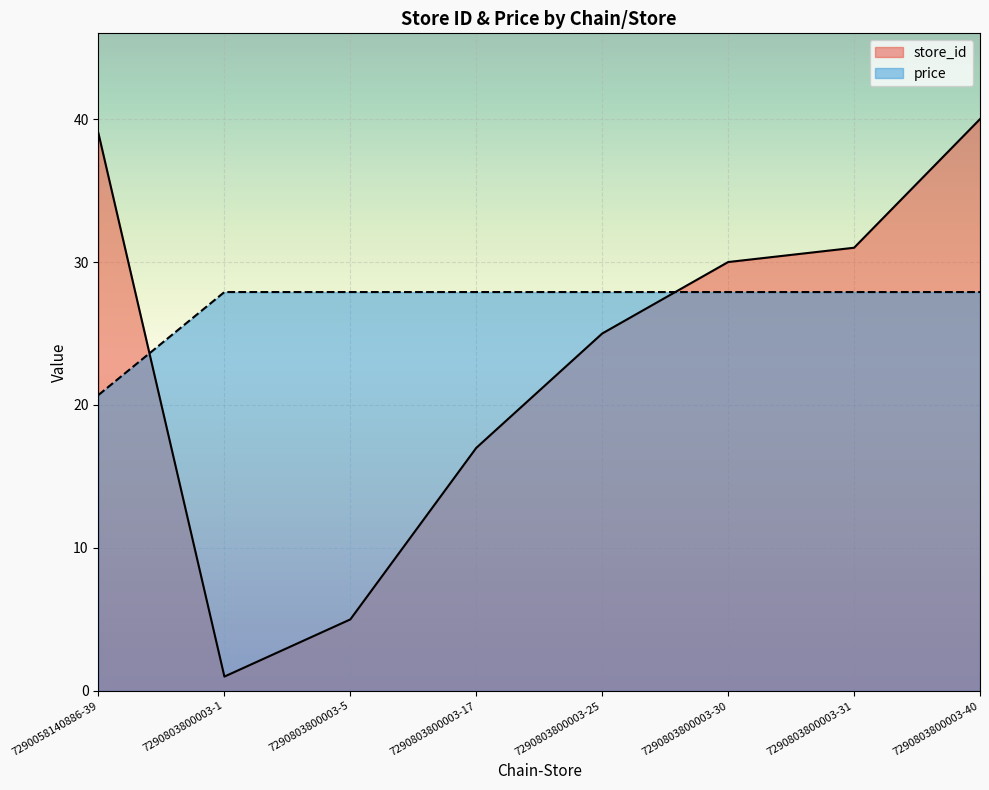

What value does the price series have at 7290803800003-17?

27.9